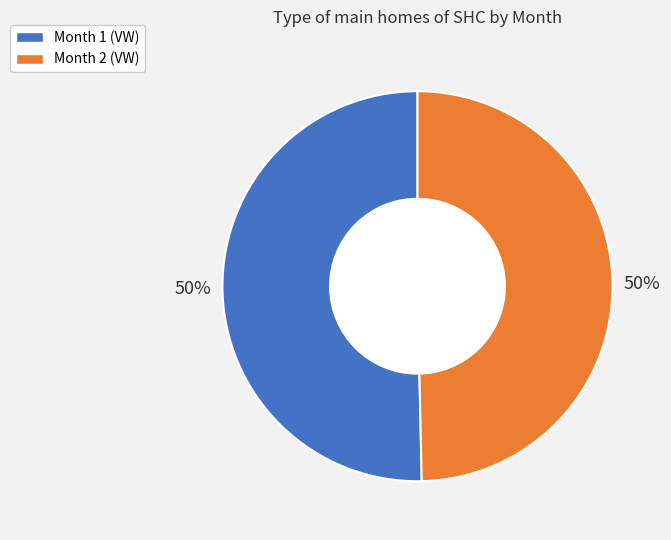

True or false: Month 1 (VW) accounts for 50% of the total.

True